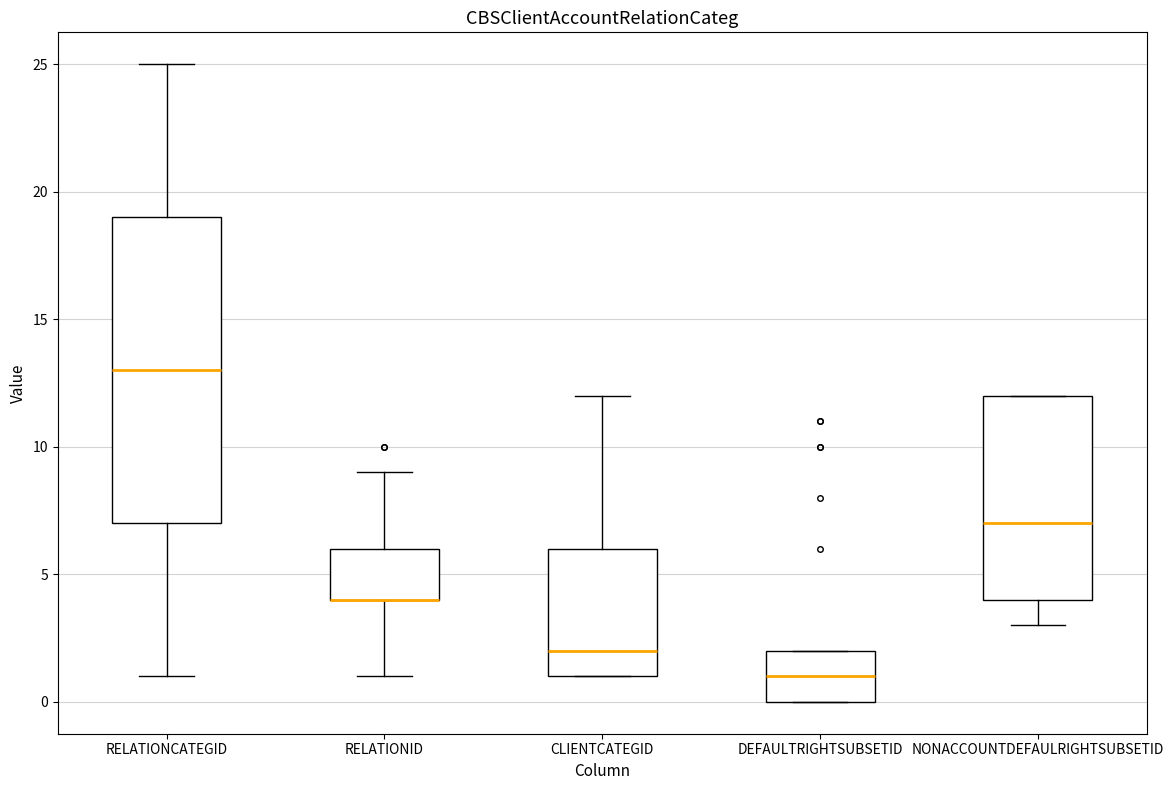

Where does the median line of the box for CLIENTCATEGID sit on the y-axis? The values are not printed on the chart, so give them approximately, as read against the axis.

2